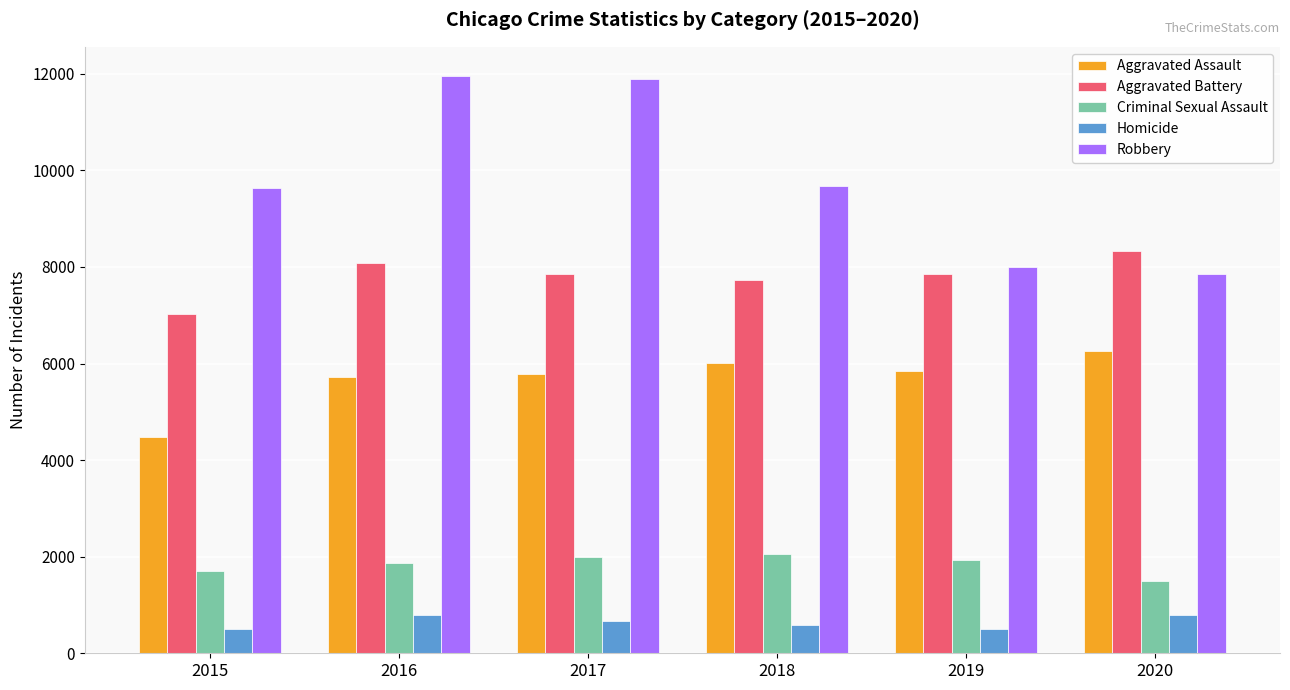

The value of Aggravated Assault at 2018 is 9913. True or false?

False